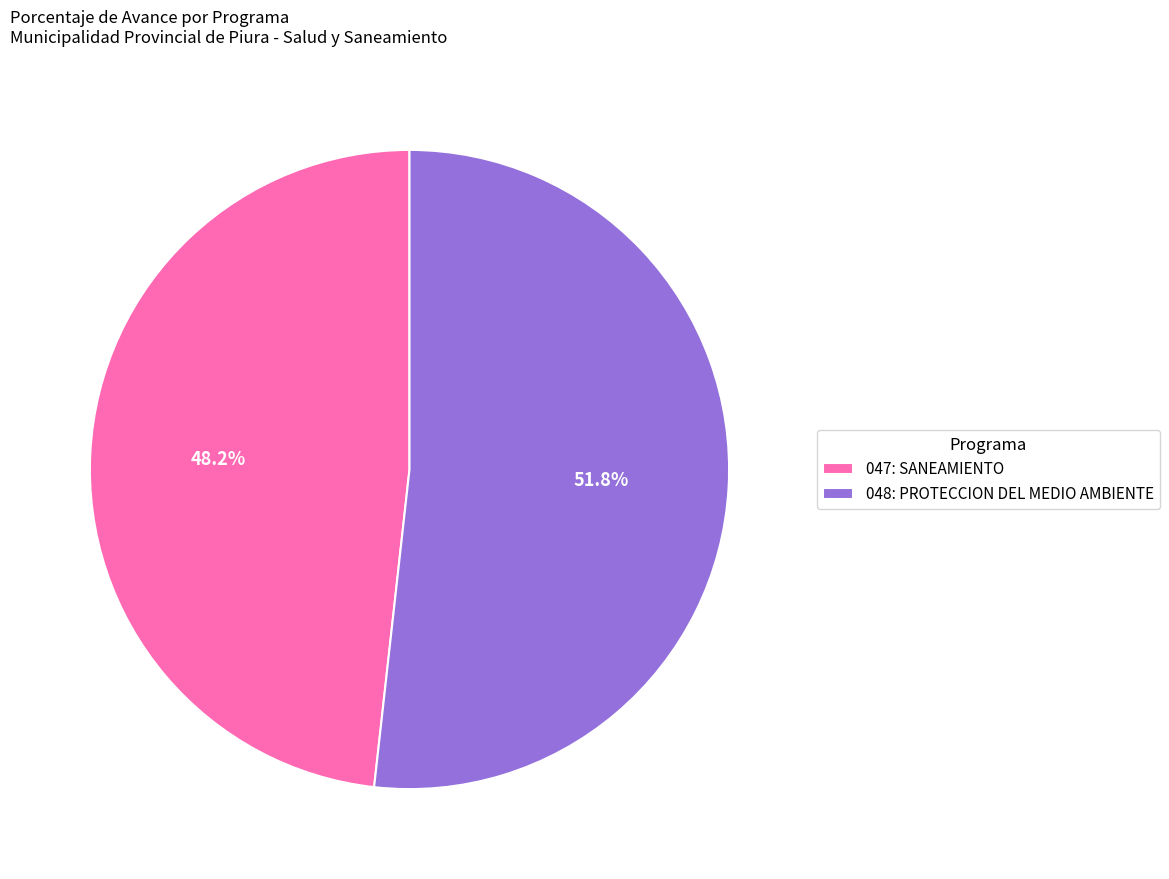

Which has a higher value, 047: SANEAMIENTO or 048: PROTECCION DEL MEDIO AMBIENTE?

048: PROTECCION DEL MEDIO AMBIENTE